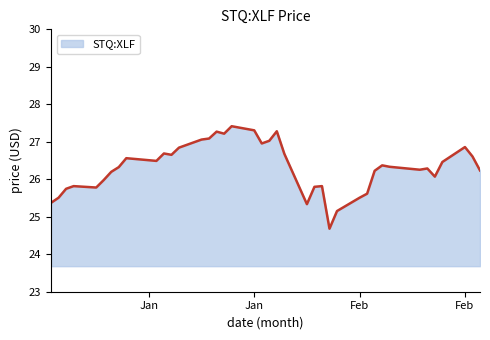

What is the greatest value displayed?

27.4